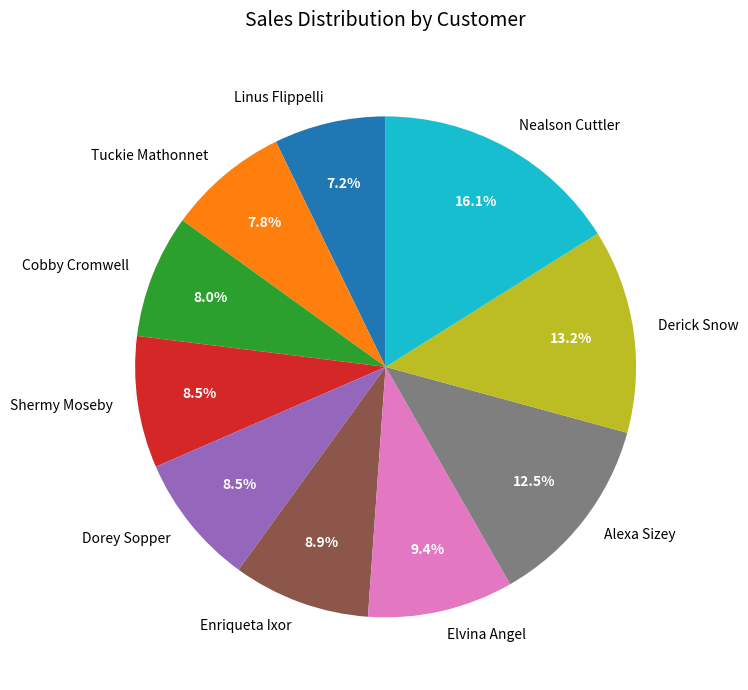

What is the smallest slice in the pie chart?

Linus Flippelli